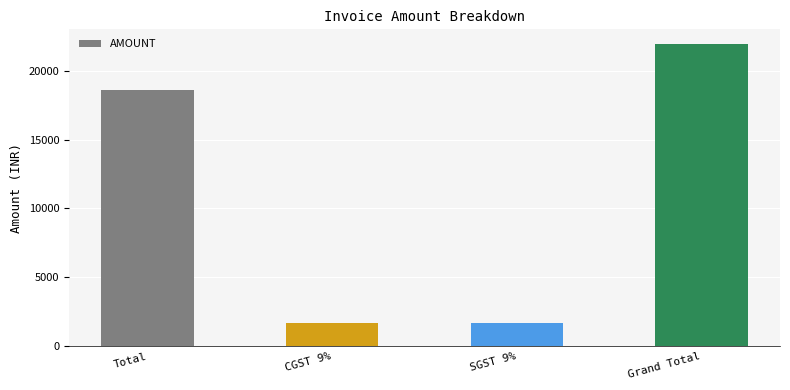

Are the bars grouped side by side (vs. stacked)?

No